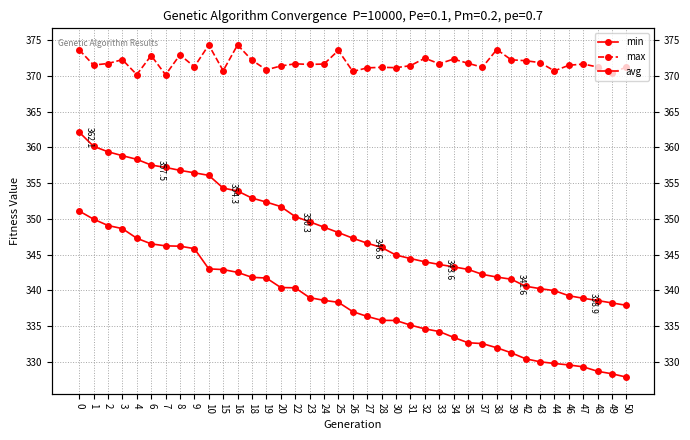

How many lines are shown in the chart?

3